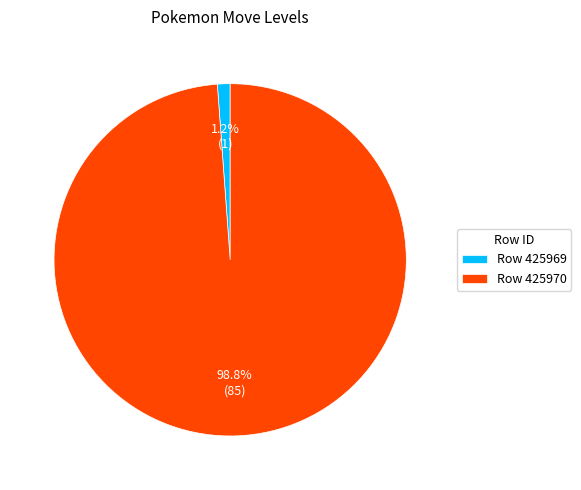

How many segments does this pie chart have?

2